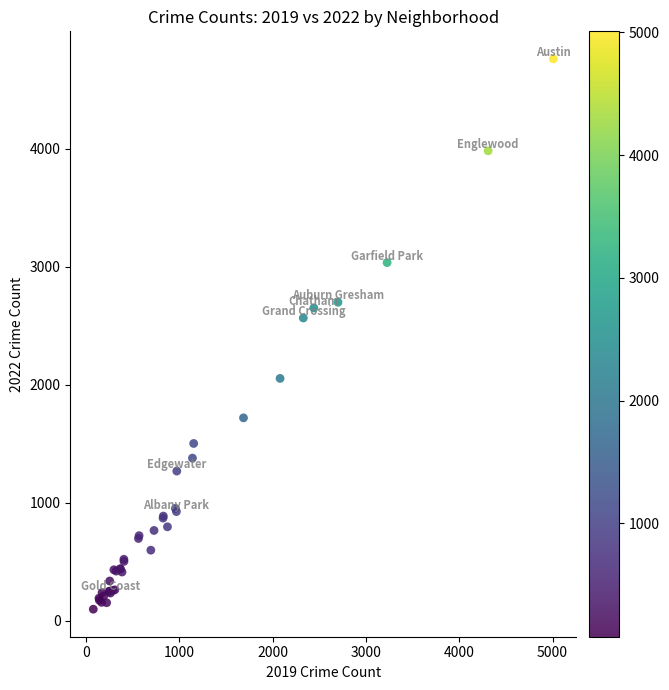

What Y value in the scatter plot is closest to 2430?

2566